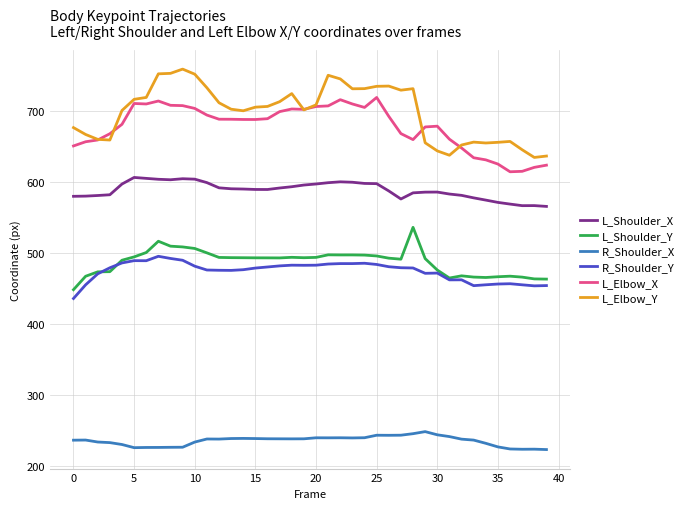

What are all the series names shown in the legend?

L_Shoulder_X, L_Shoulder_Y, R_Shoulder_X, R_Shoulder_Y, L_Elbow_X, L_Elbow_Y